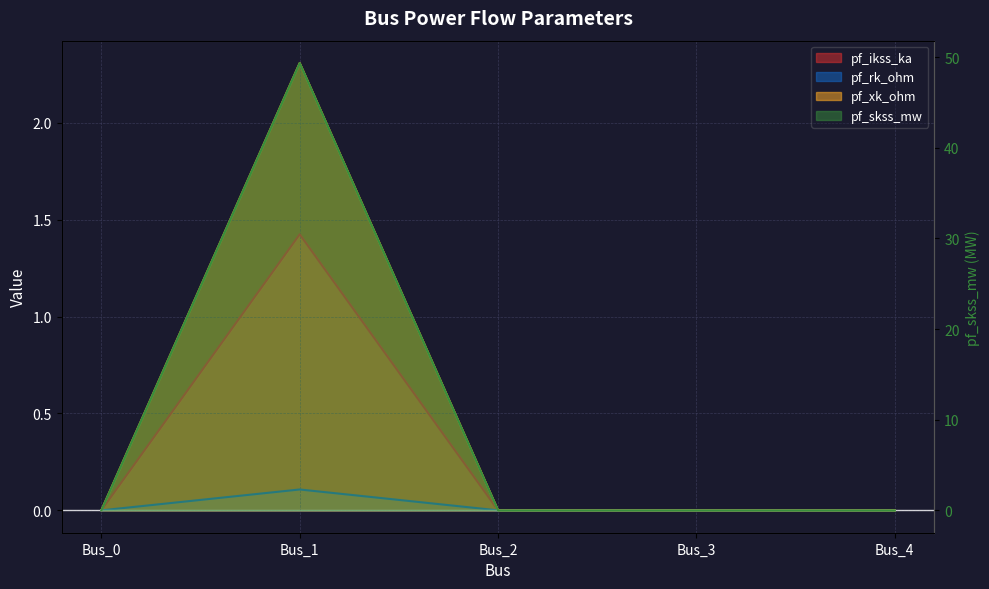

The value of pf_ikss_ka at Bus_4 is -0.5. True or false?

False